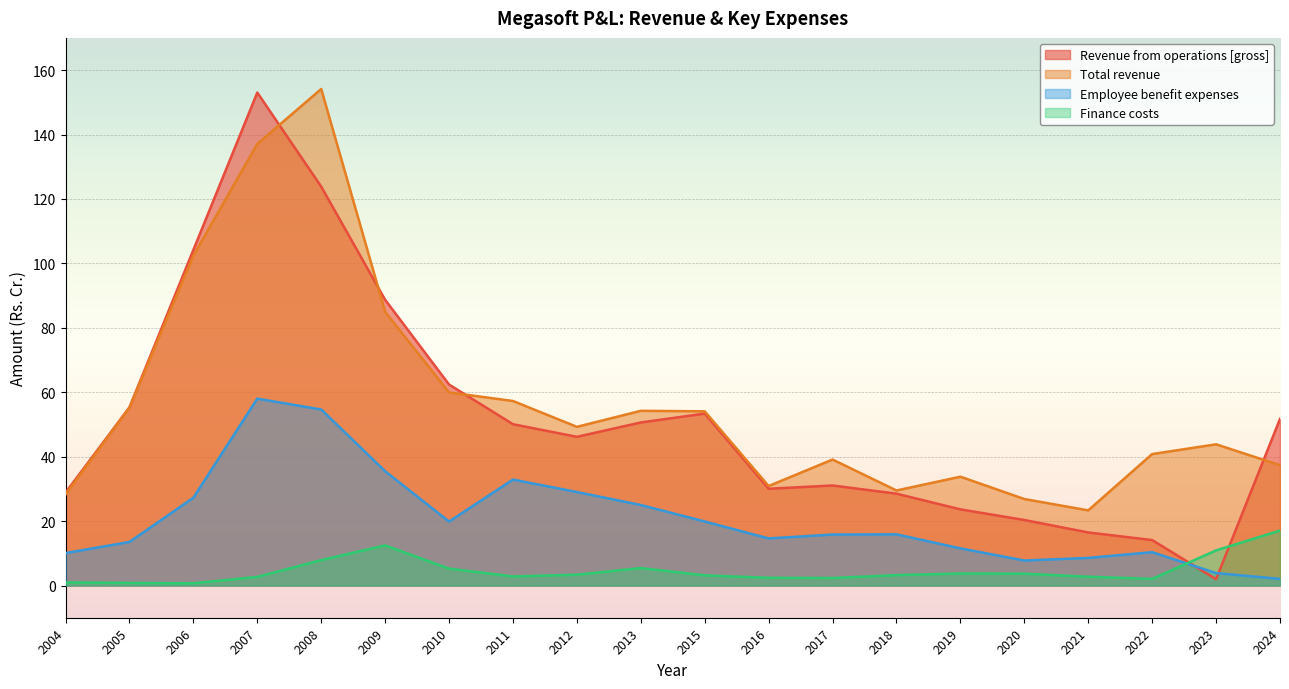

What is the sum of all Employee benefit expenses values?

416.1